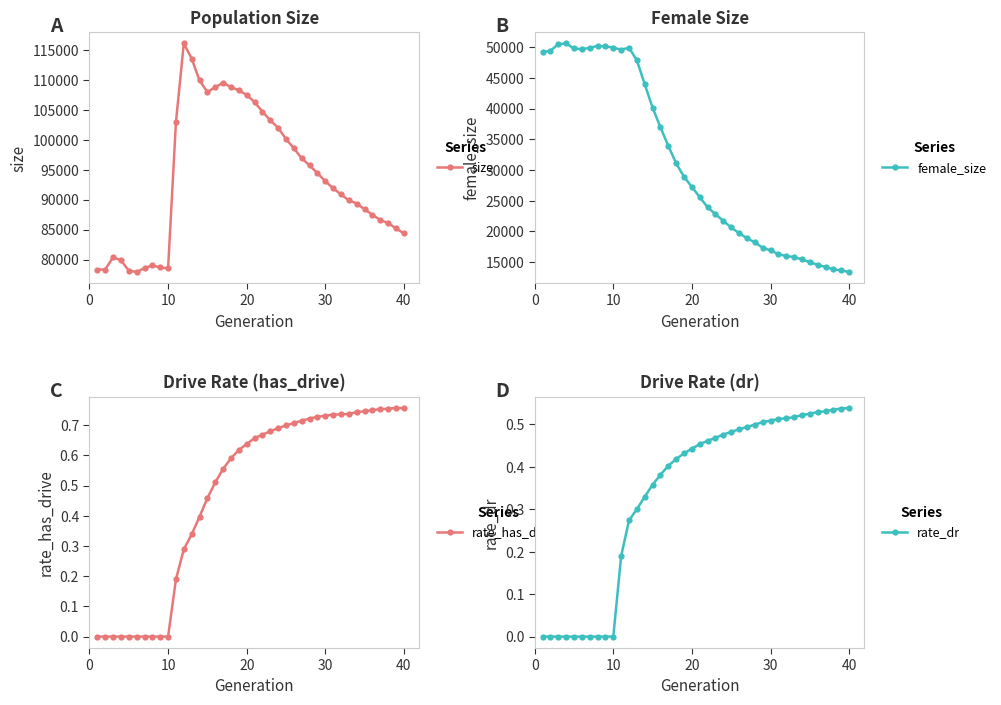

True or false: rate_has_drive has more than 0 interior local peaks.

True